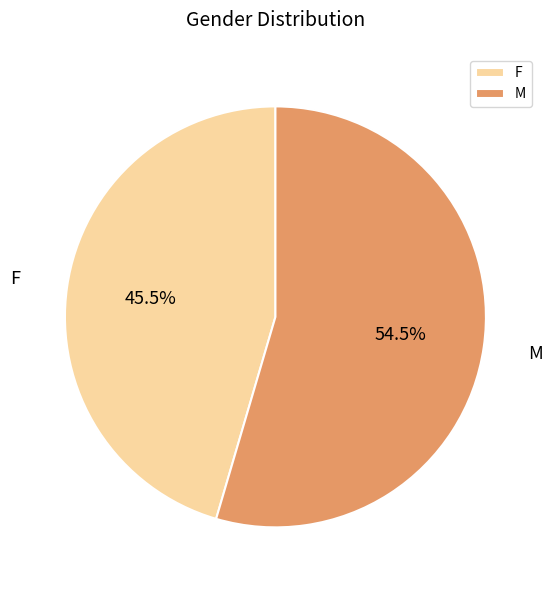

Rank the categories by value from highest to lowest.

M, F